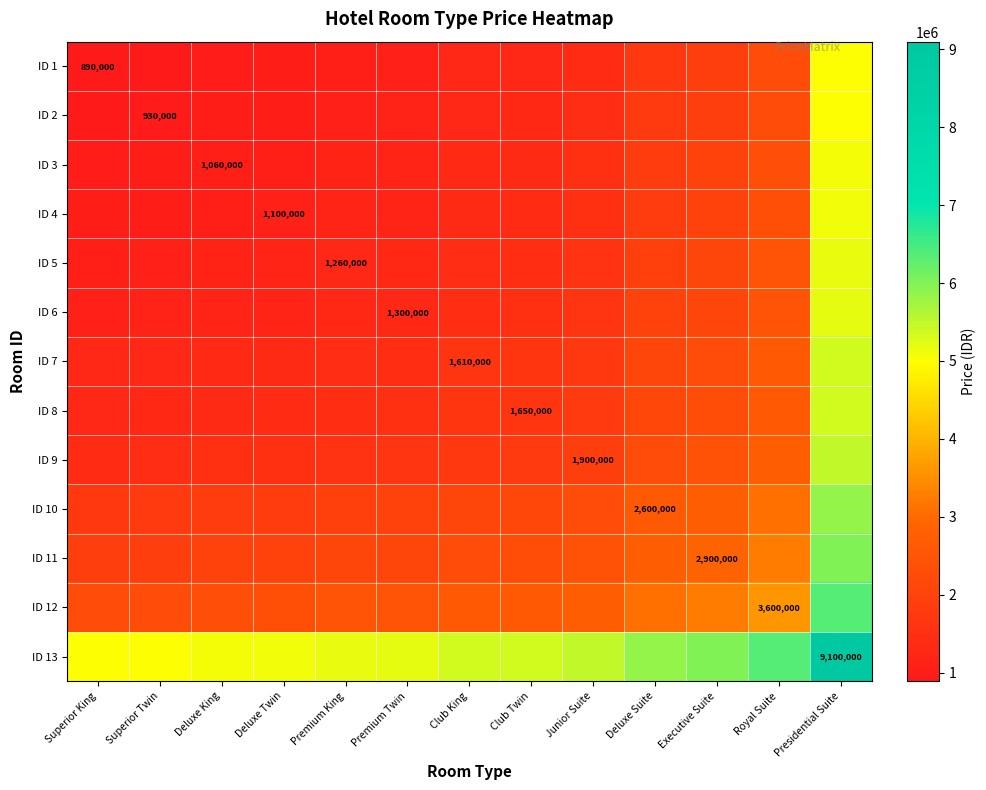

True or false: ID 7 has a value of 2464083 at Club King.

False